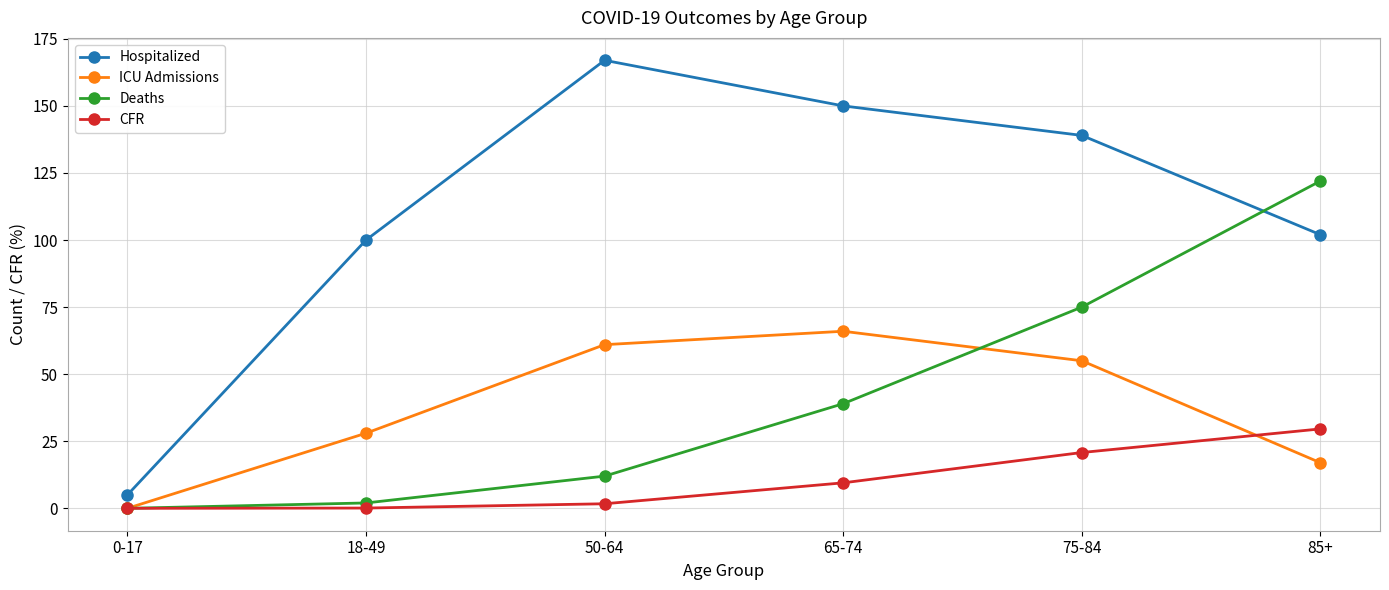

What is the label of the 2nd point from the left?

18-49